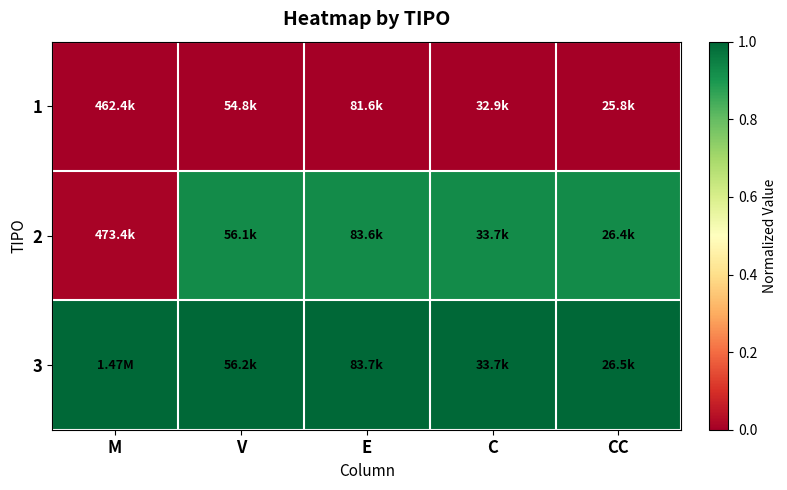

Rank the series at M from lowest to highest value.

1, 2, 3